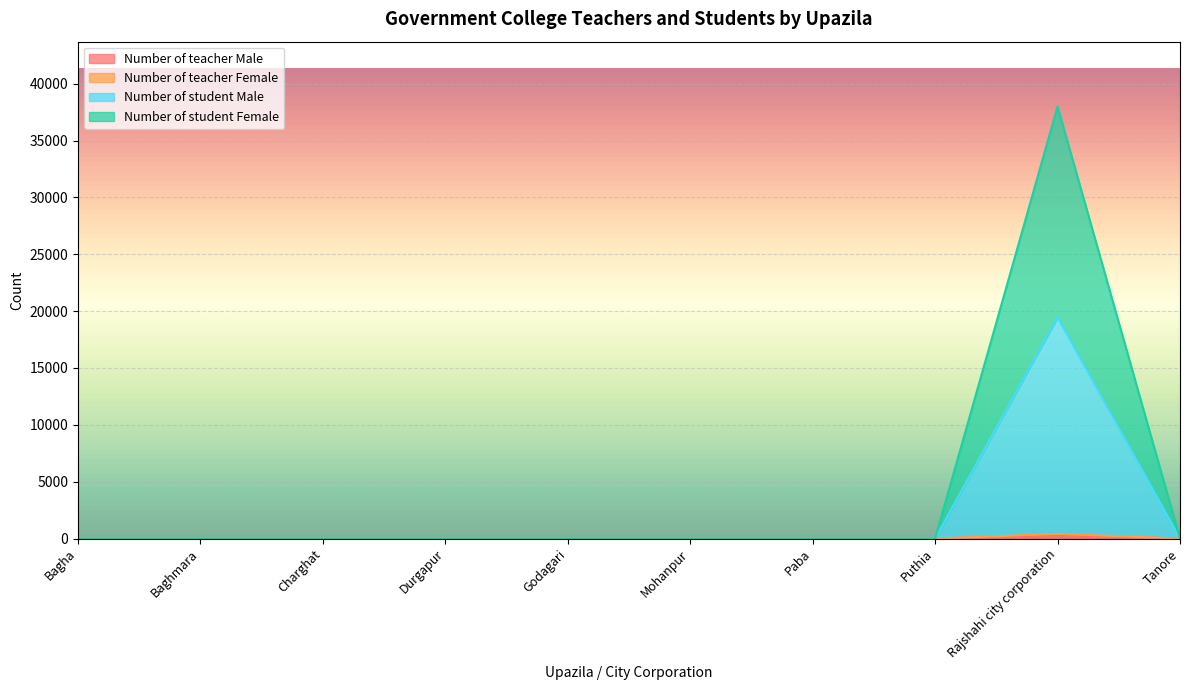

At which category is the sum across all series the highest?

Rajshahi city corporation